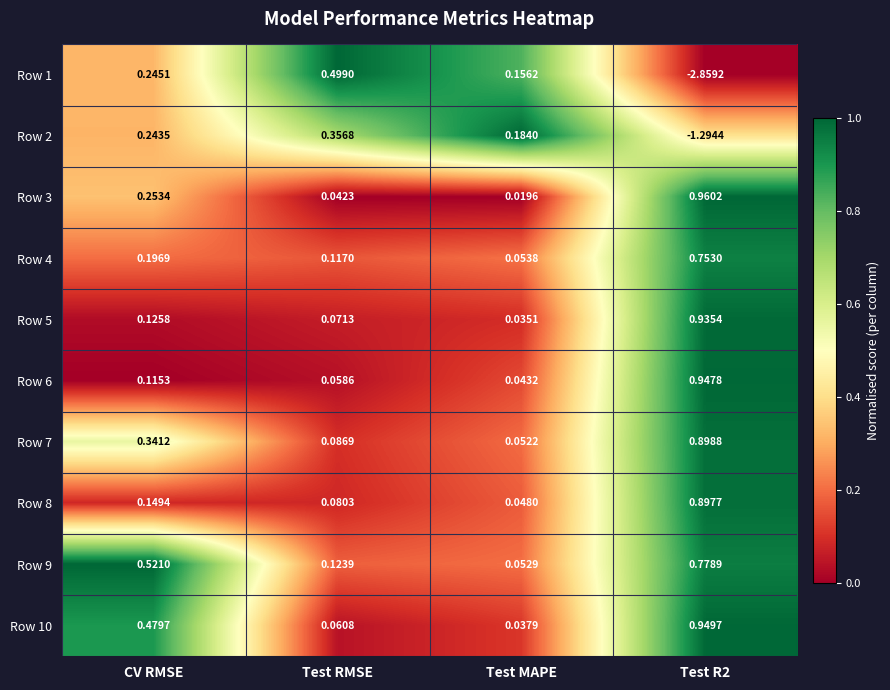

At which label does Row 7 reach its minimum?

Test MAPE